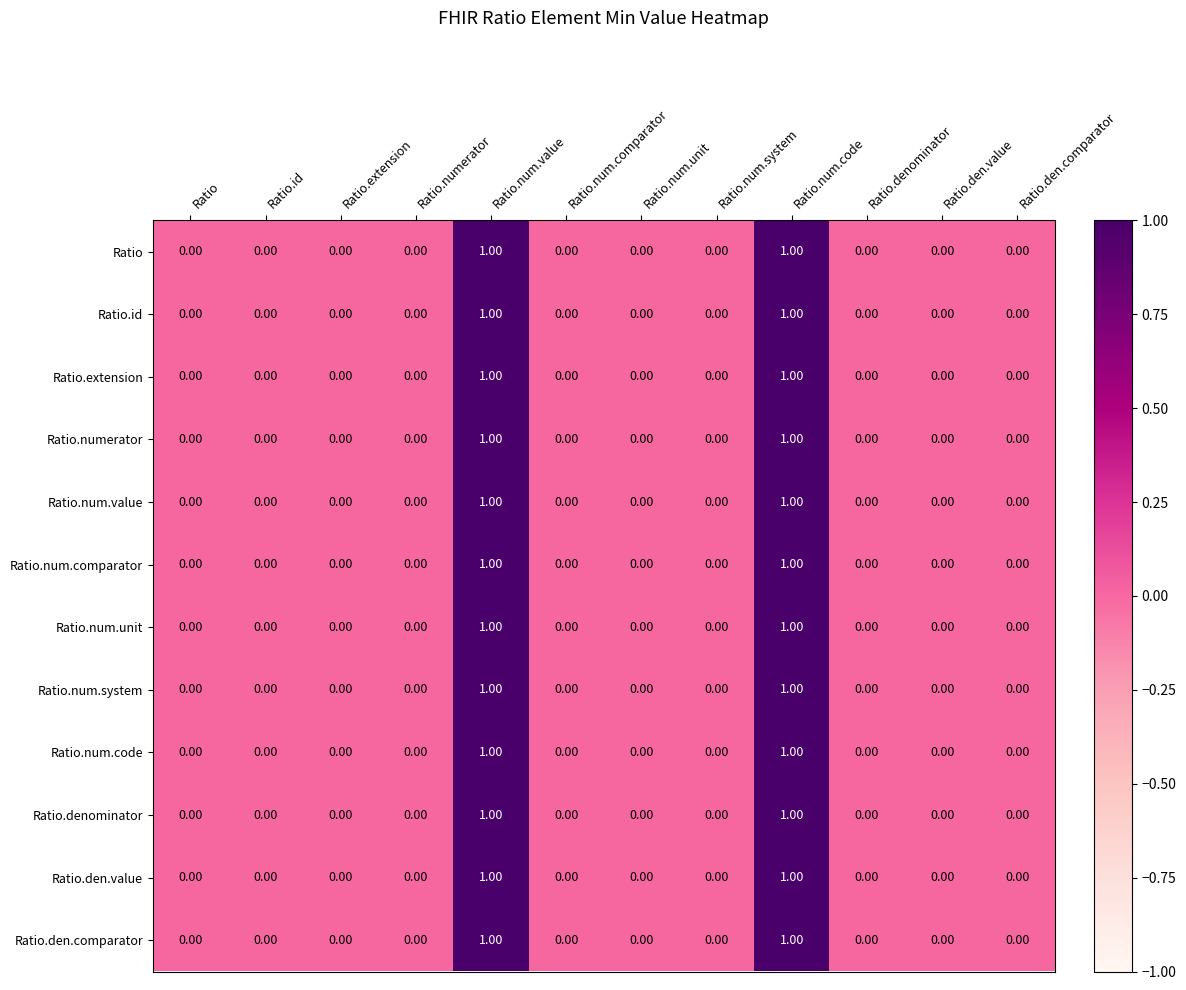

Is the value of Ratio.num.unit at Ratio.den.comparator greater than the value of Ratio.num.comparator at Ratio.num.code?

No